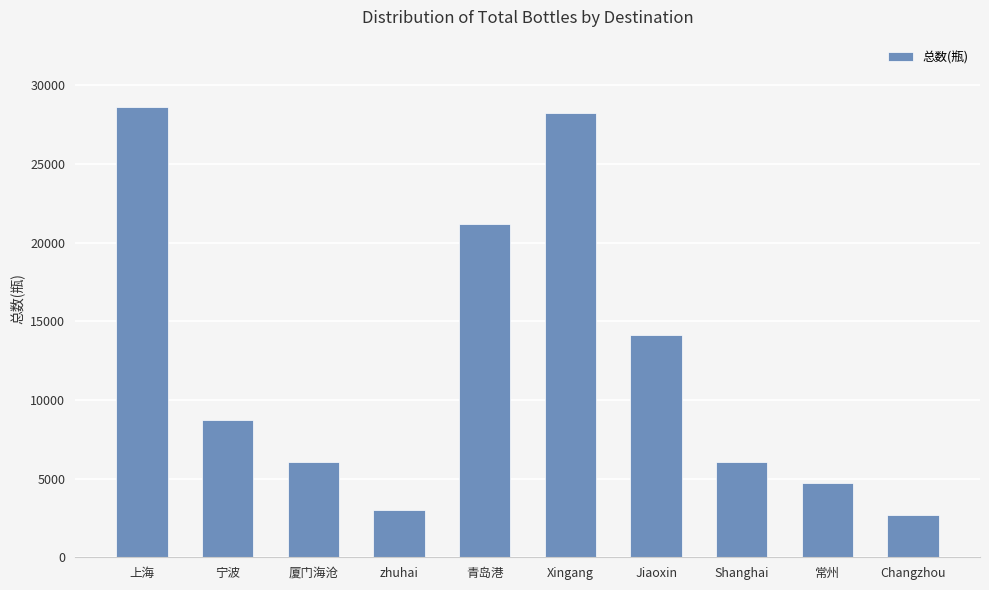

What is the label of the 8th bar from the left?

Shanghai